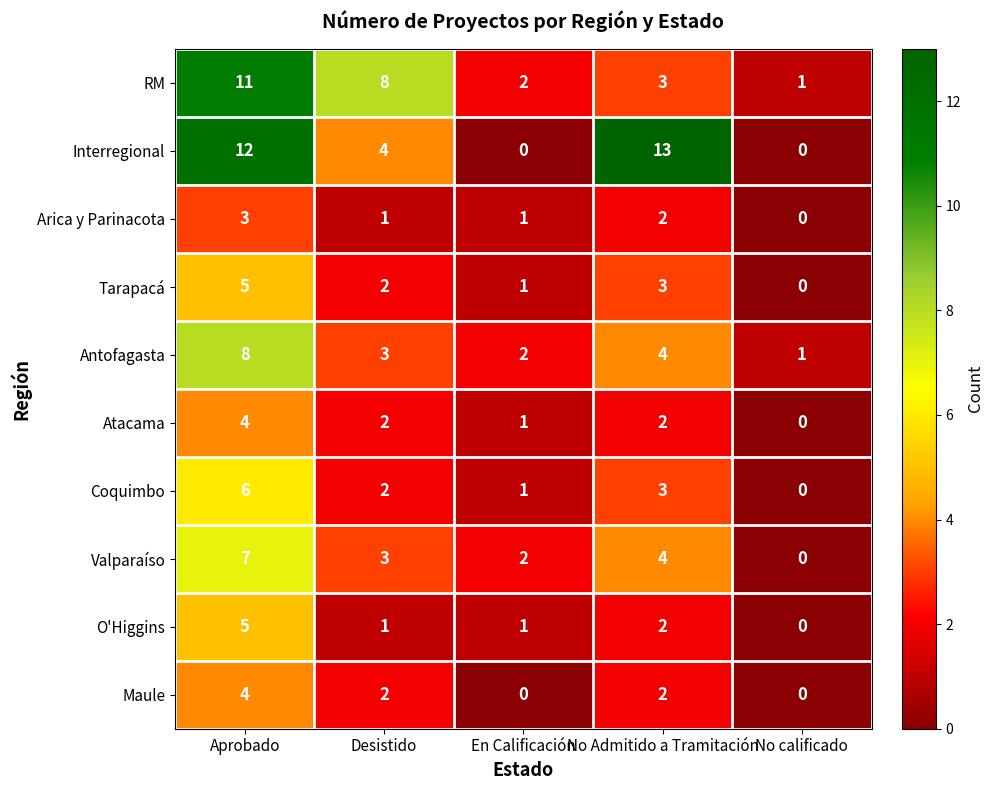

Count the number of data series in this chart.

10